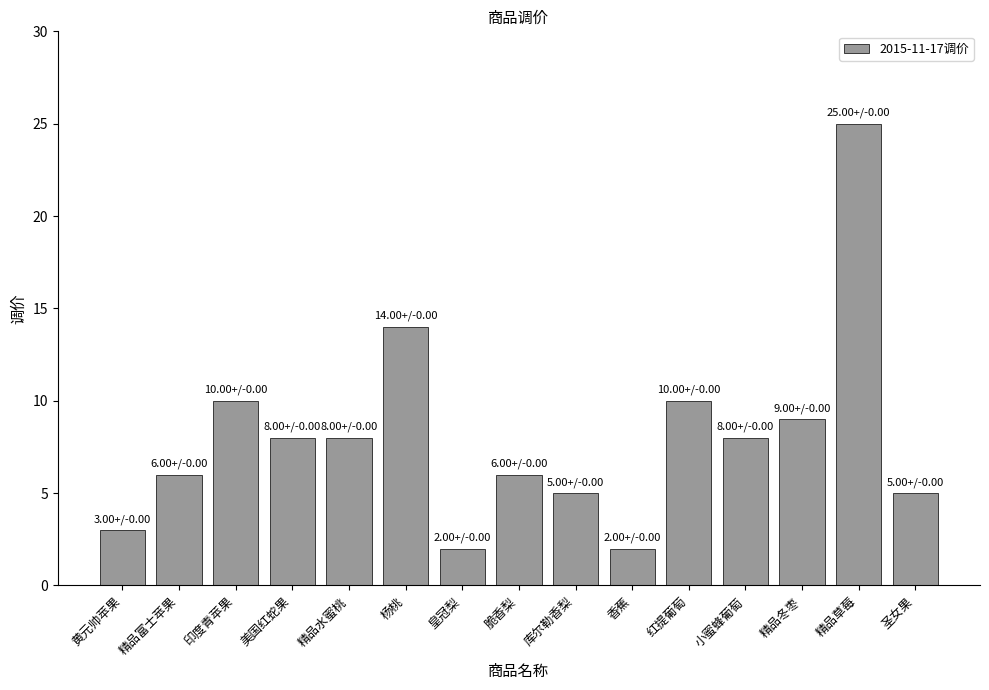

At which label is the value closest to 13?

杨桃